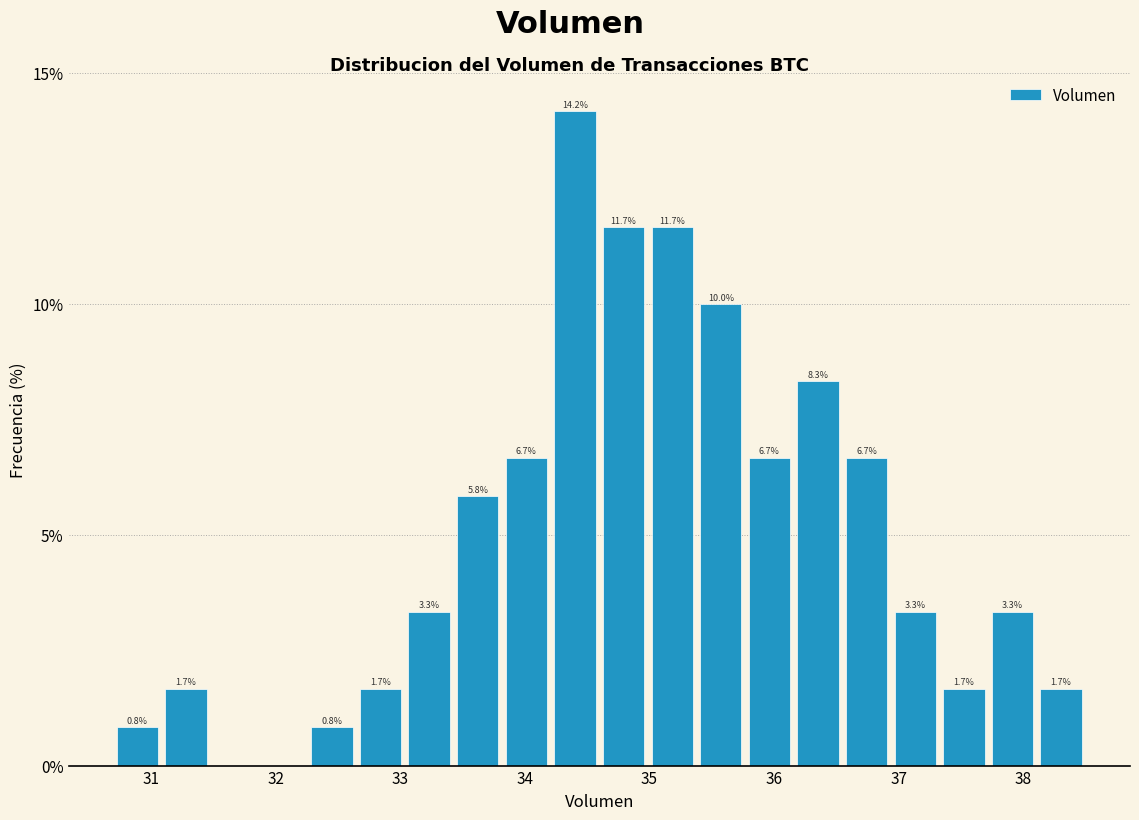

Around what value on the x-axis is the tallest bar? Give the approximate position of its centre, as read against the axis.

34.4